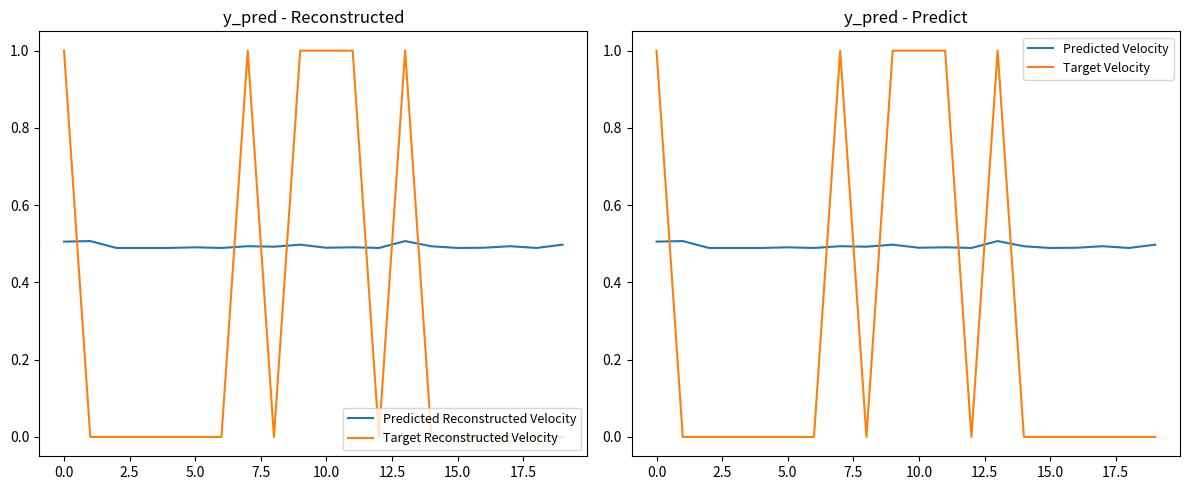

What is the maximum value shown in the chart?

1.0